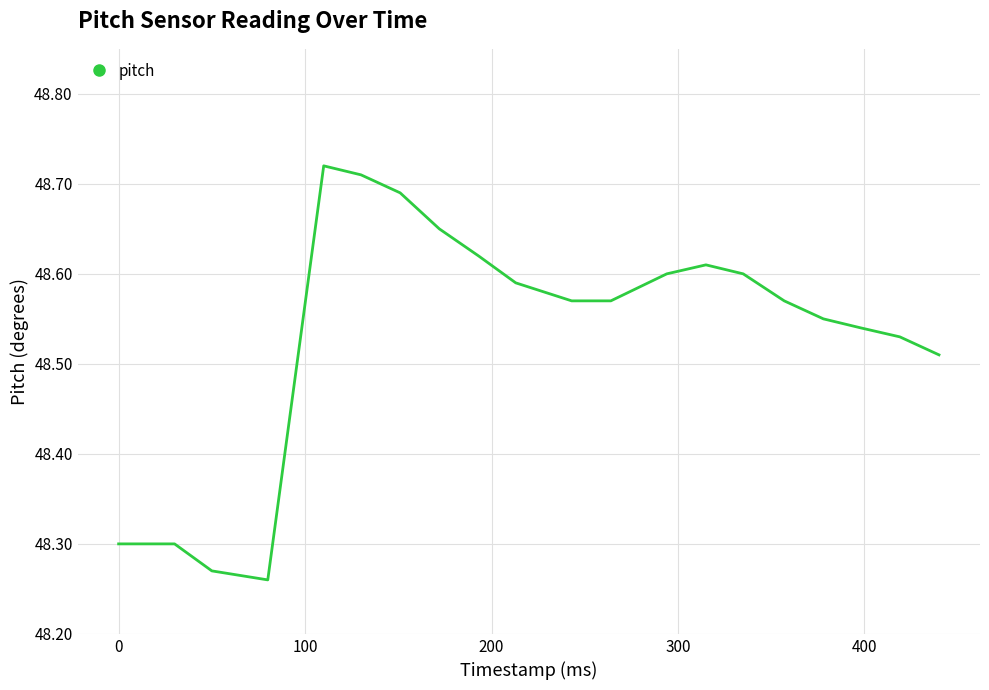

What is the difference between the maximum and minimum values?

0.5